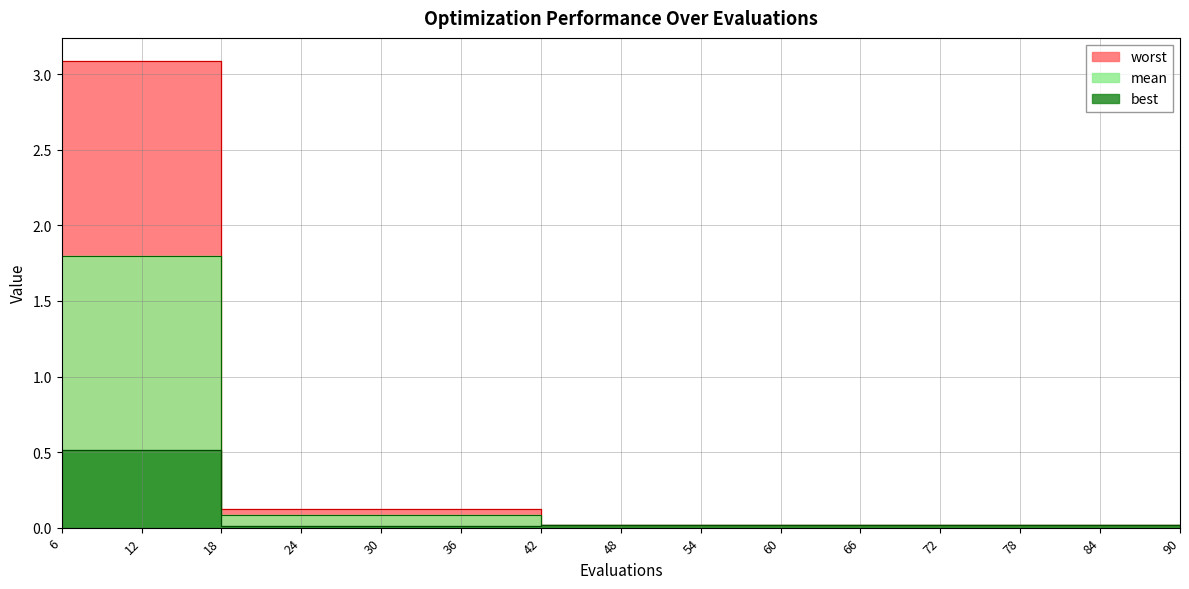

Between 78 and 48, which is larger?

78